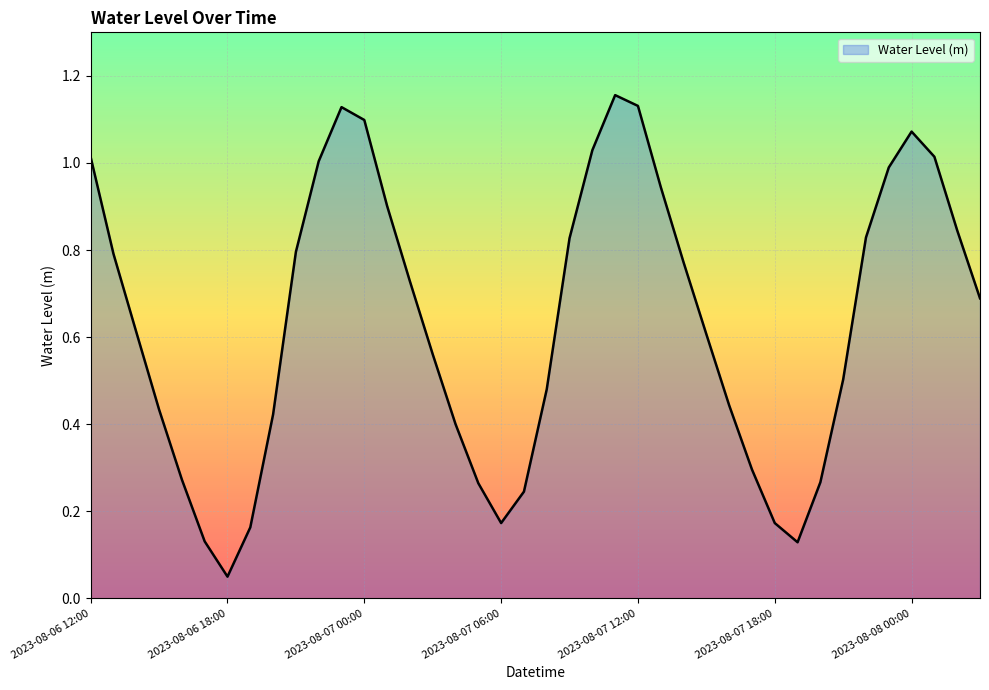

What is the greatest value displayed?

1.2